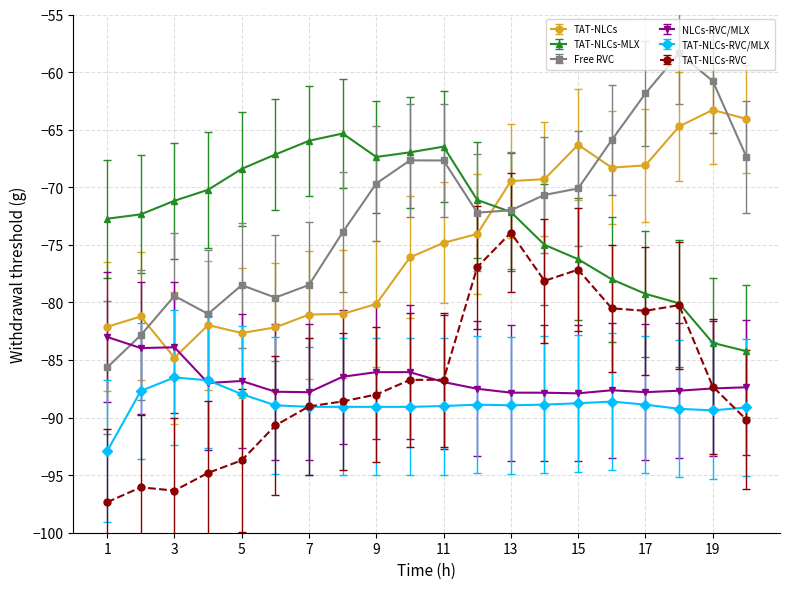

Which series has the largest range (max minus min)?

Free RVC